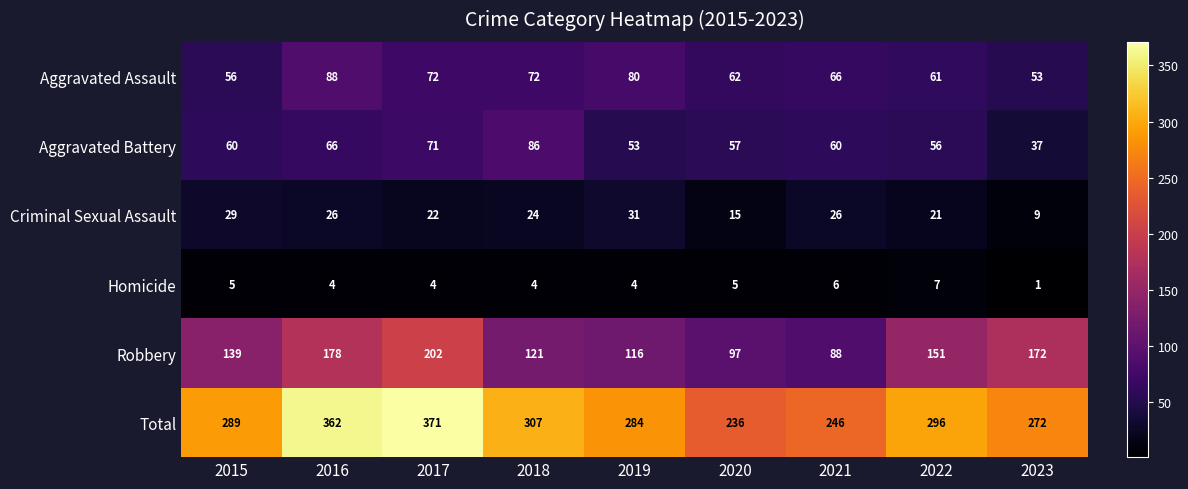

Is it true that Aggravated Assault equals 53 at 2023?

True